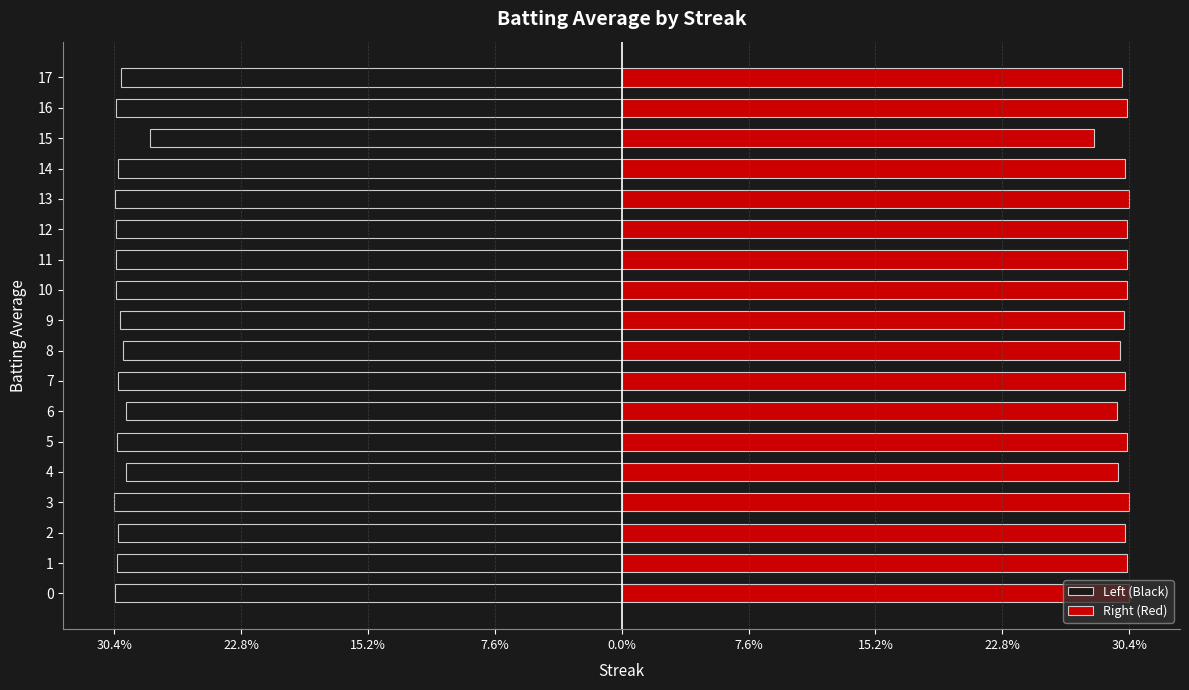

Which series has the largest total across all categories?

Right (Red)